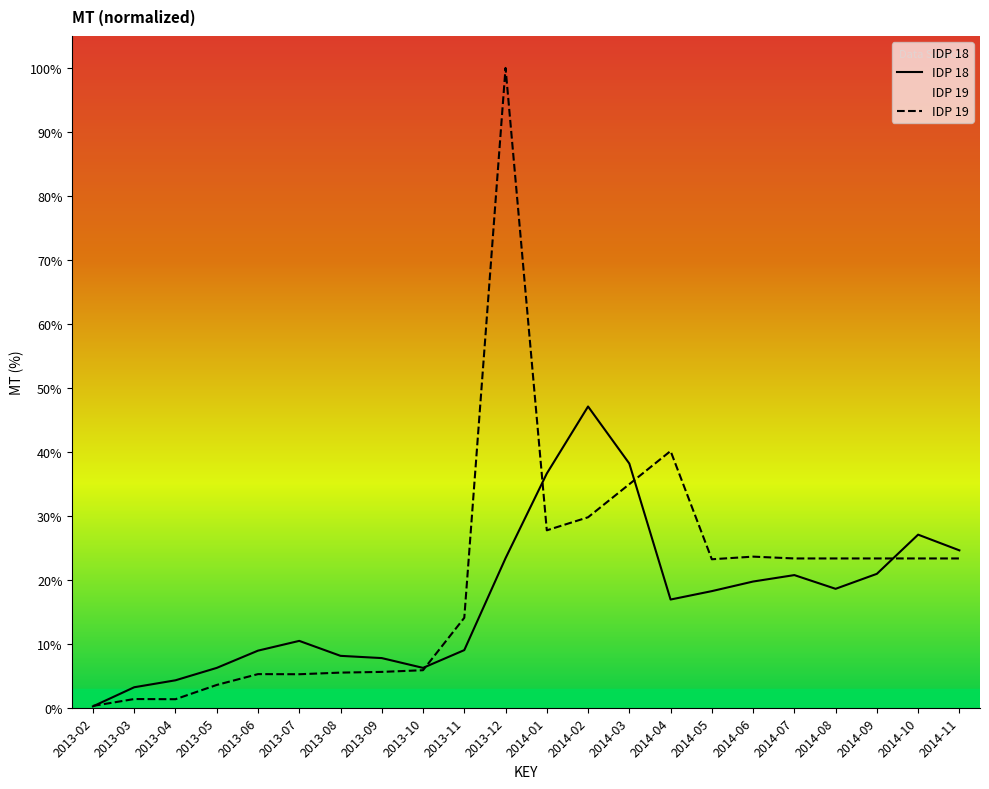

What position from the left is 2014-03?

14